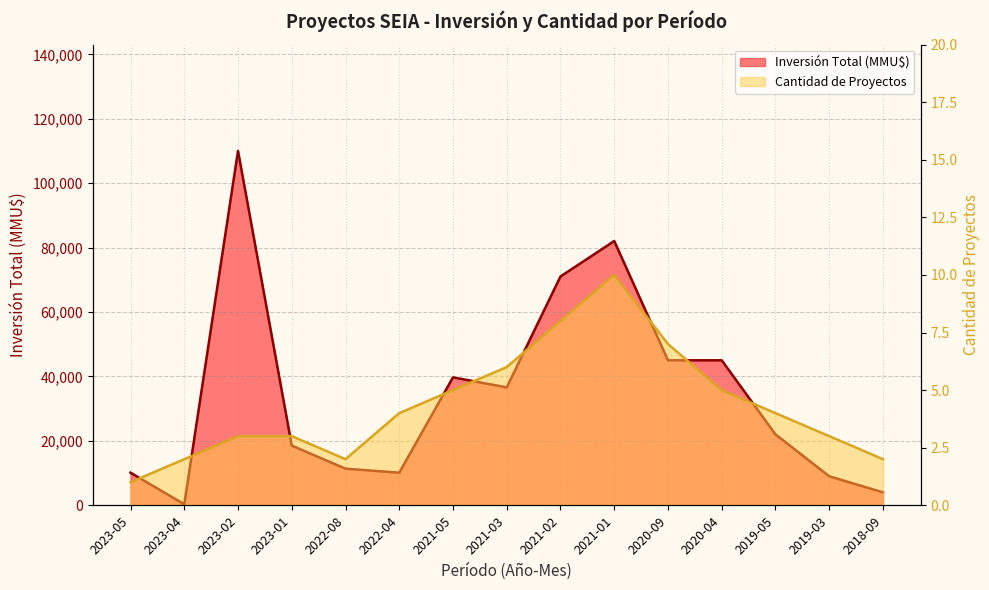

Between 2019-03 and 2023-04, which is larger?

2019-03